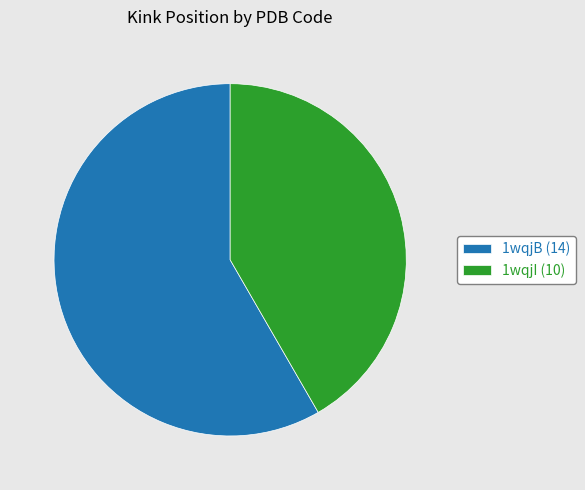

Do 1wqjB (14) and 1wqjI (10) together represent more than half of the pie?

Yes